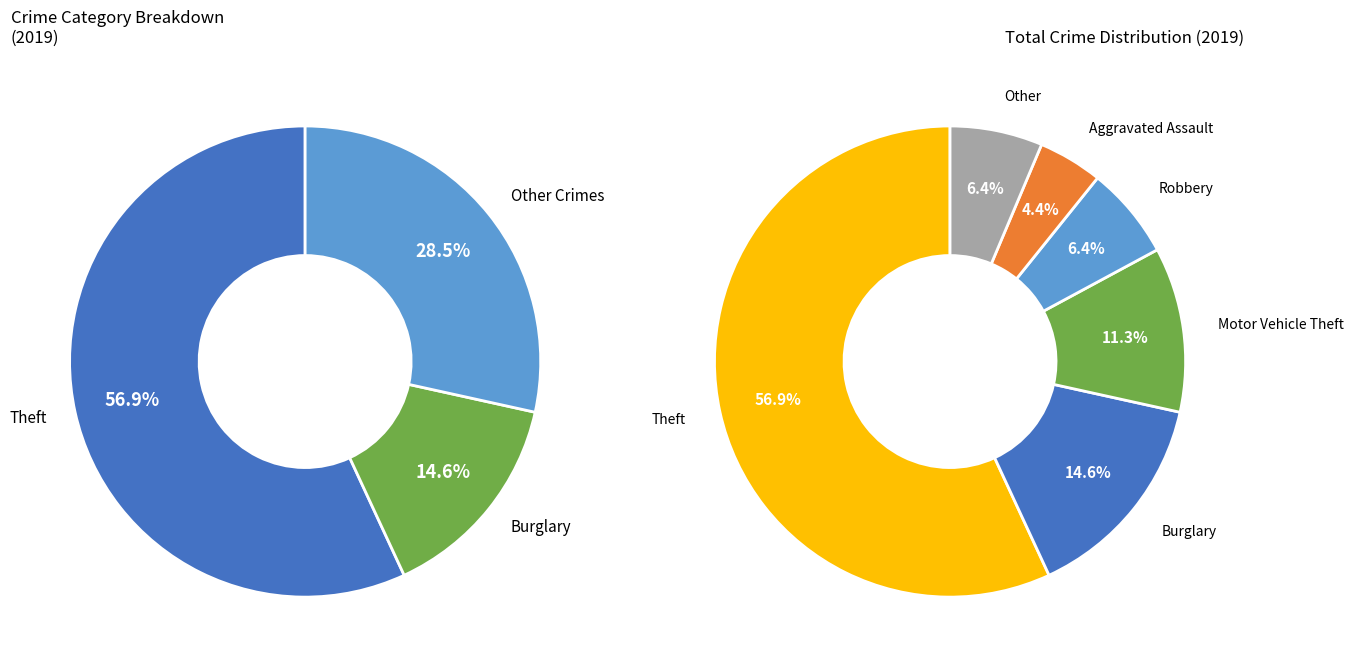

Which category has the biggest portion of the pie?

Theft